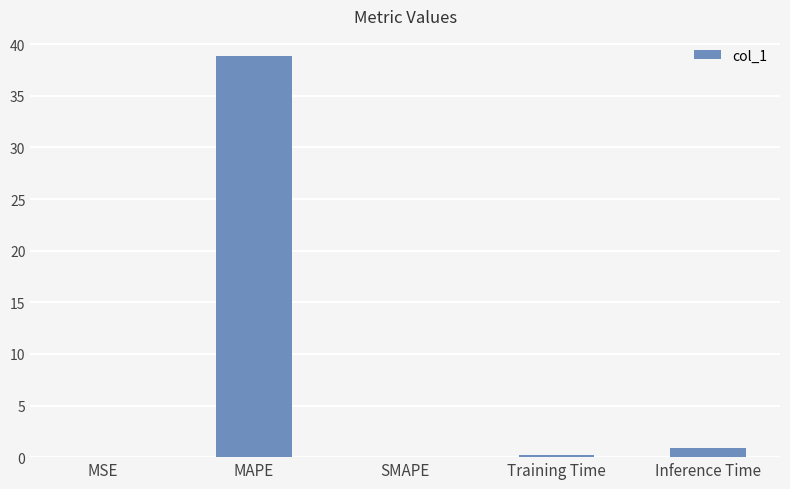

The value at MSE is 0.0. True or false?

True